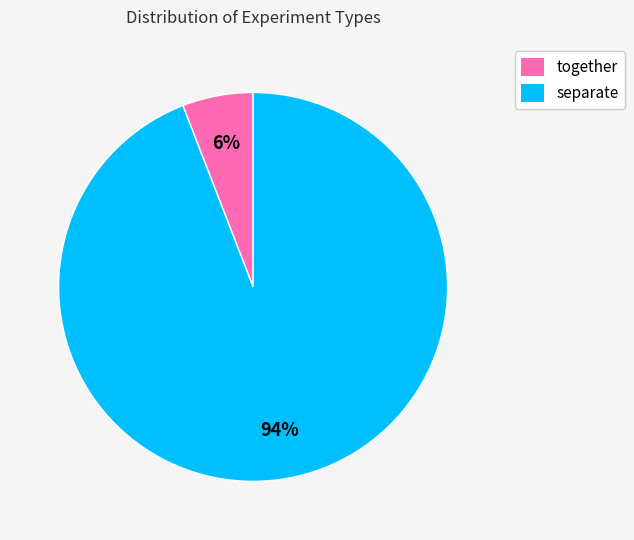

Does any single category account for the majority?

Yes